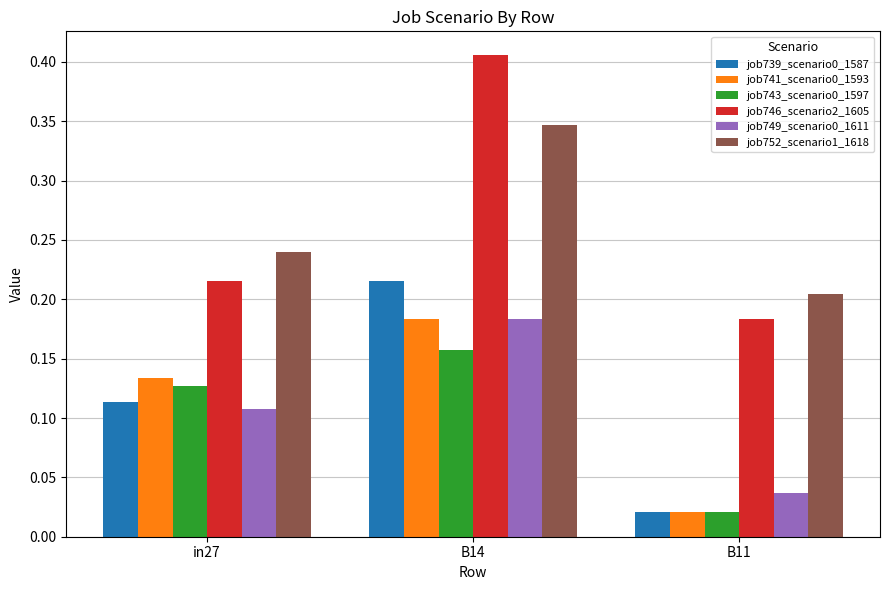

At which label does job741_scenario0_1593 reach its minimum?

B11